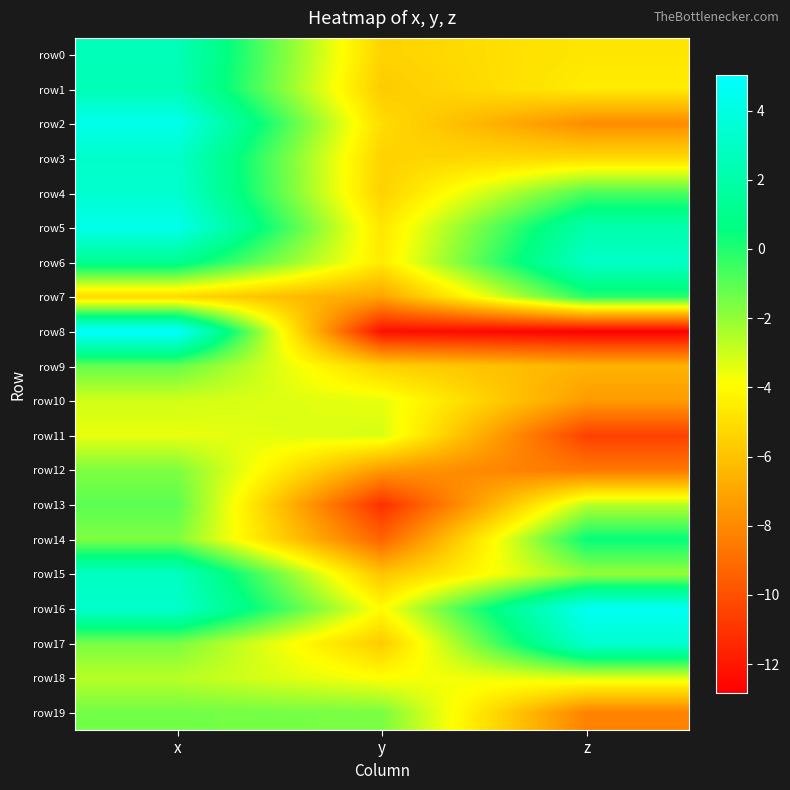

Which series has the largest range (max minus min)?

row8